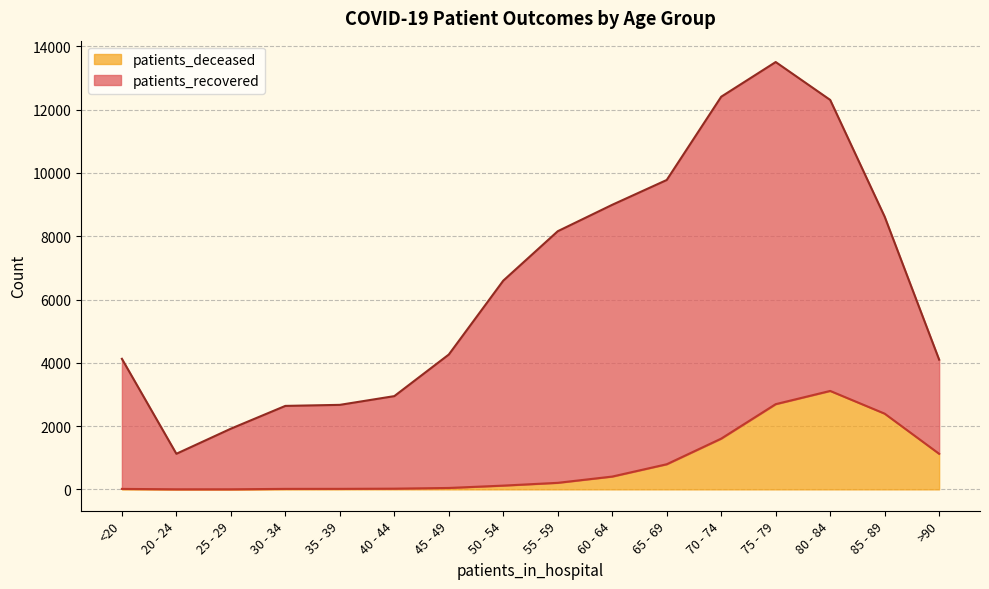

List the labels in order of value, smallest first.

20 - 24, 25 - 29, <20, 30 - 34, 35 - 39, 40 - 44, 45 - 49, 50 - 54, 55 - 59, 60 - 64, 65 - 69, >90, 70 - 74, 85 - 89, 75 - 79, 80 - 84